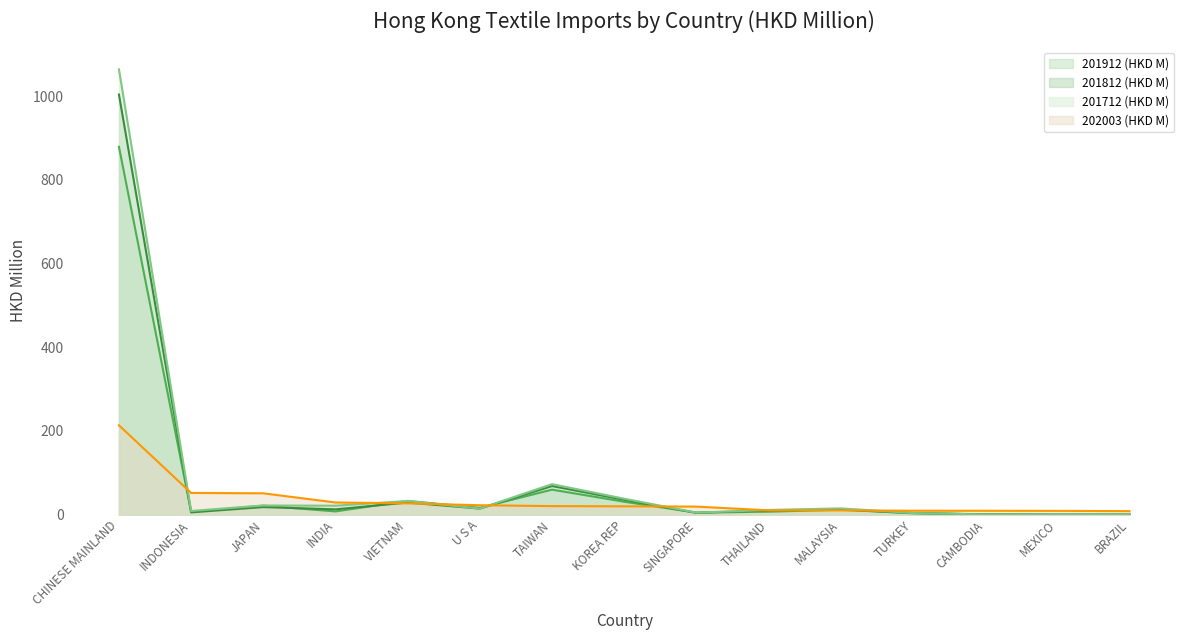

What is the difference between the second highest and second lowest values in the 201712 (HKD M) series?

72.7